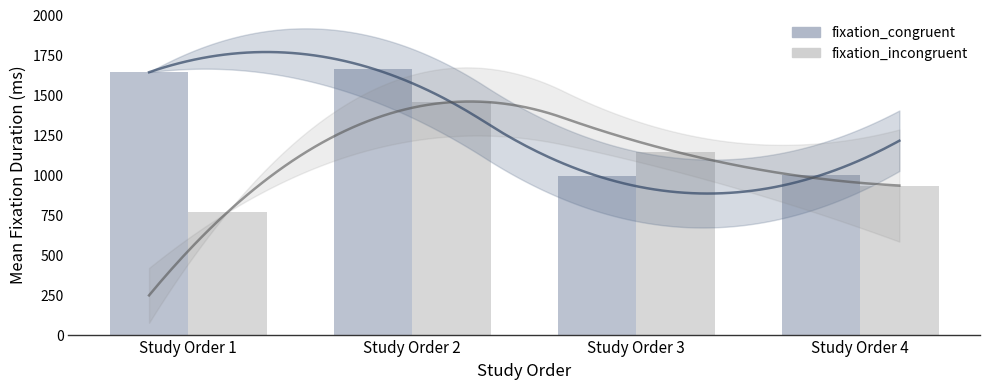

How many values in the fixation_incongruent series exceed 1143?

2